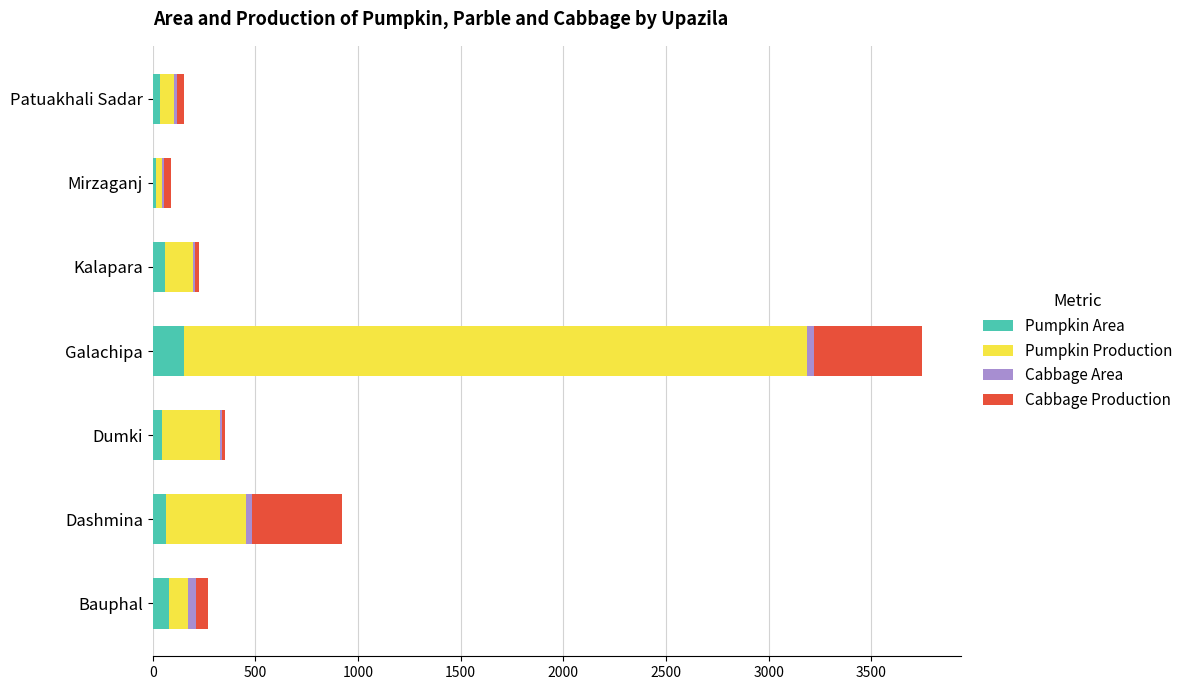

What is the maximum value for Pumpkin Area?

150